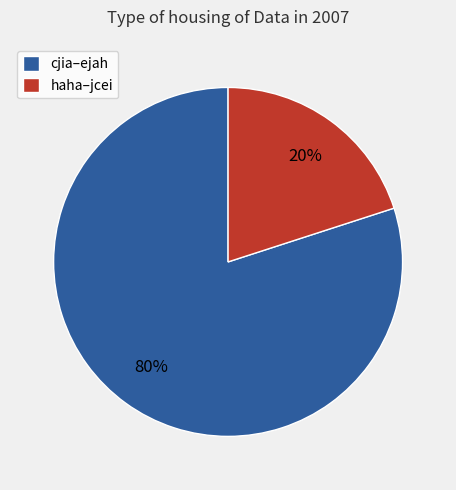

Does any single category account for the majority?

Yes